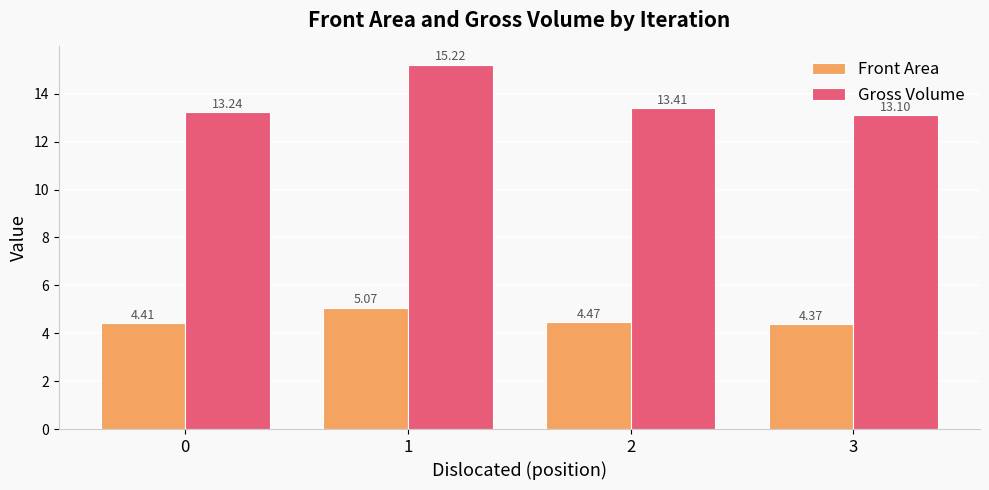

Which category has the lowest value across all series?

3